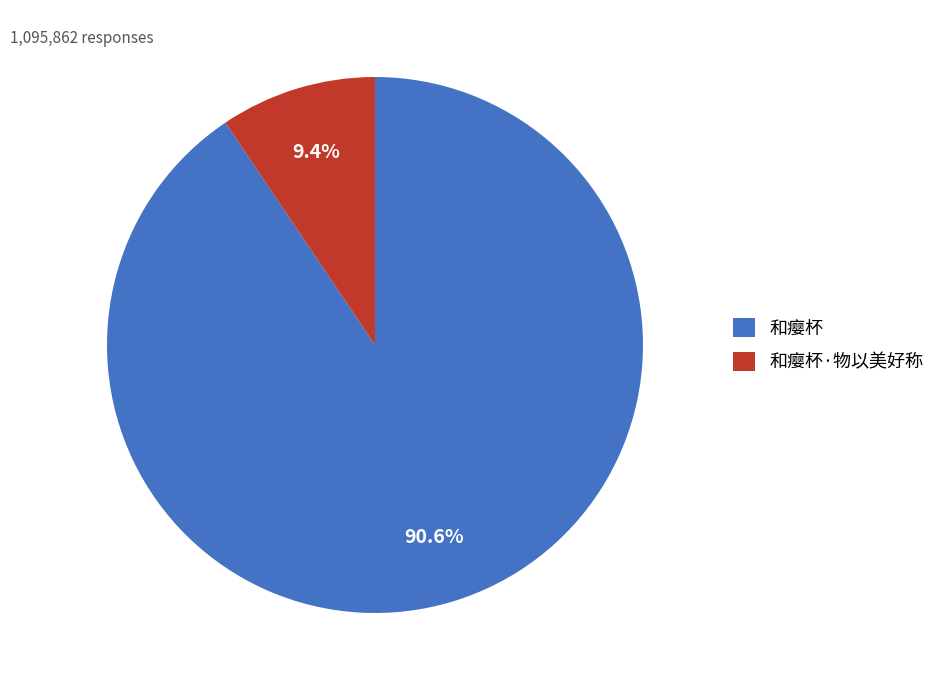

What percentage is the 和瘿杯·物以美好称 slice, to the nearest percent?

9%